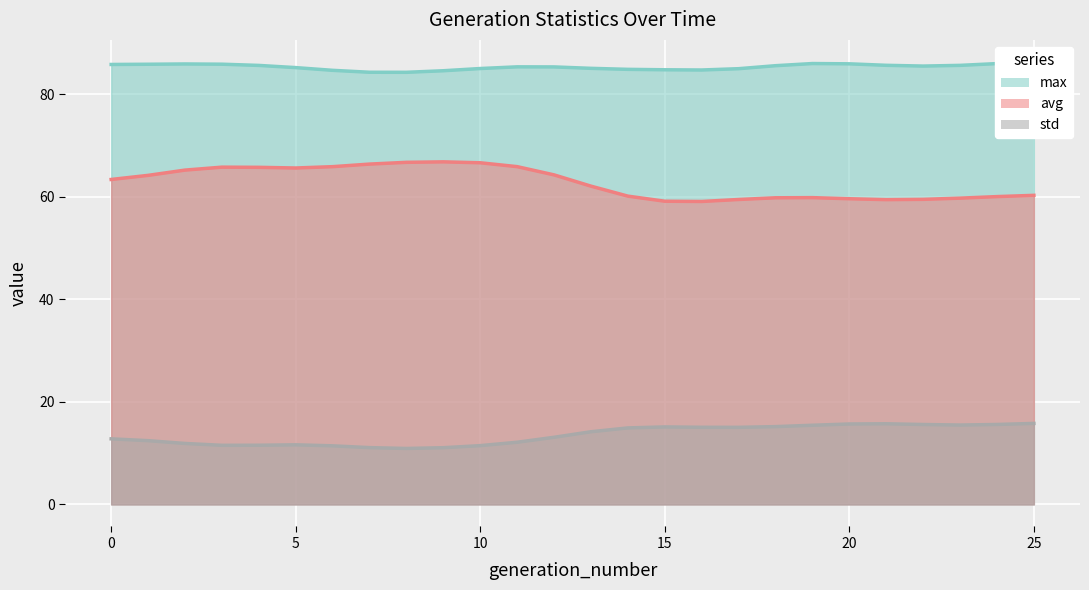

True or false: max and avg cross at least once.

False